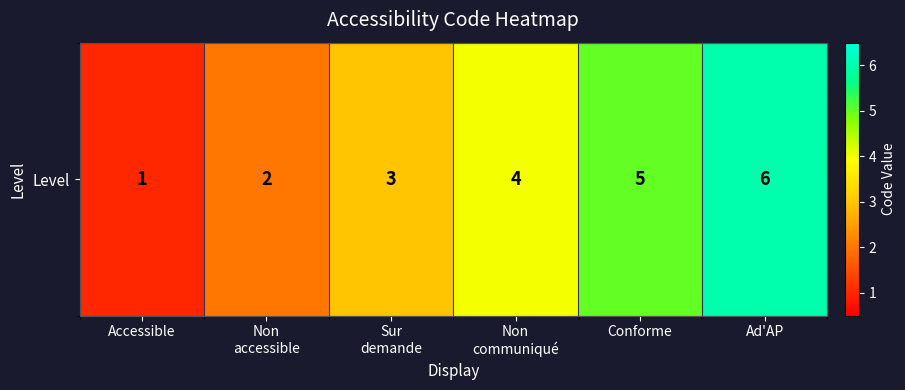

Is it true that the value at Non
accessible is 1?

False